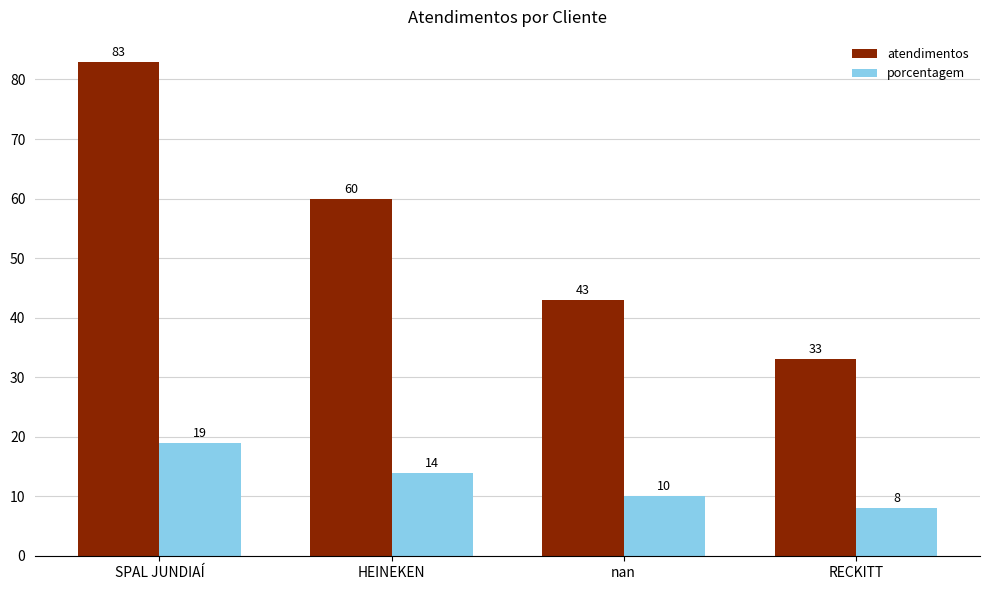

What is the average value of the atendimentos series?

55